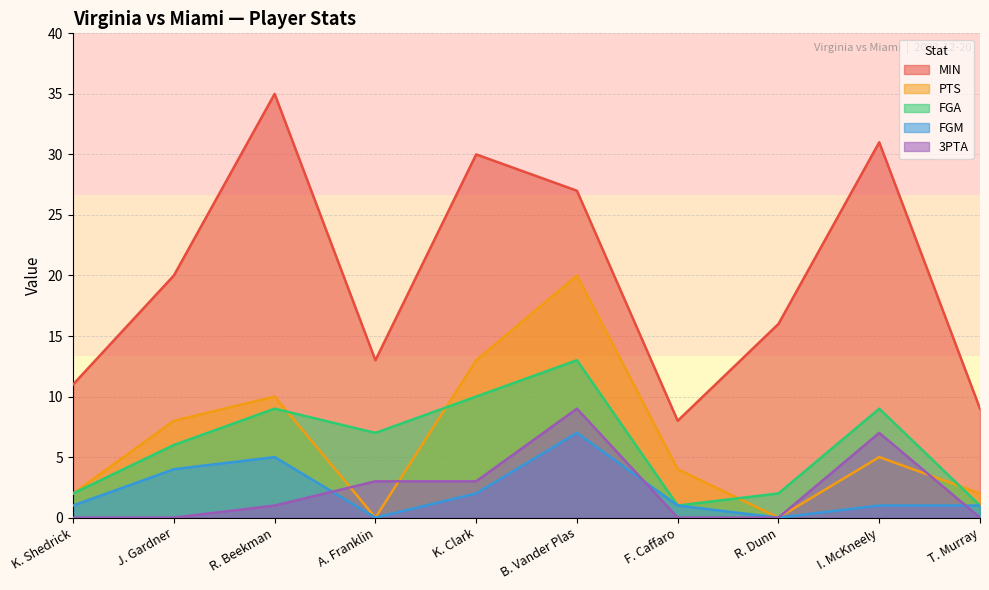

Which has a higher value, K. Shedrick or B. Vander Plas?

B. Vander Plas